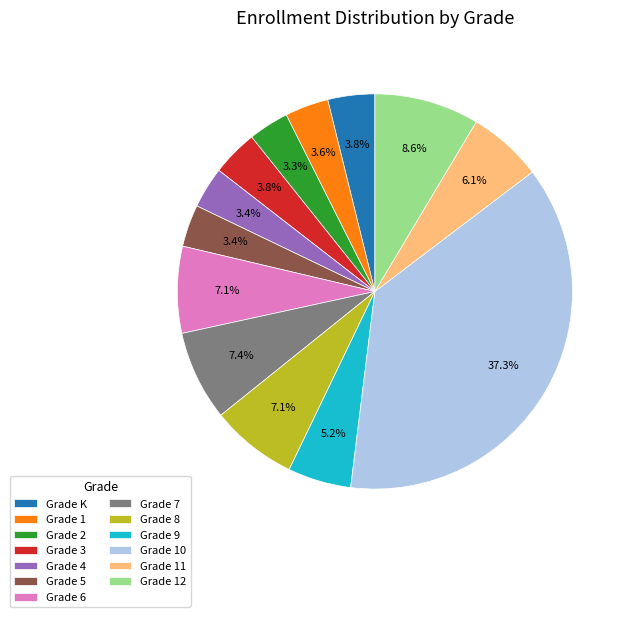

How many slices are in this pie chart?

13